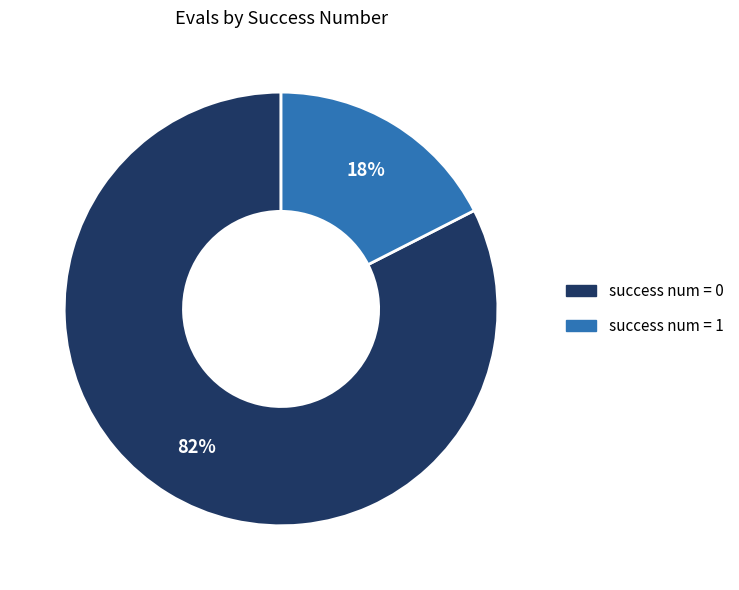

To the nearest percent, what is the average slice percentage?

50%